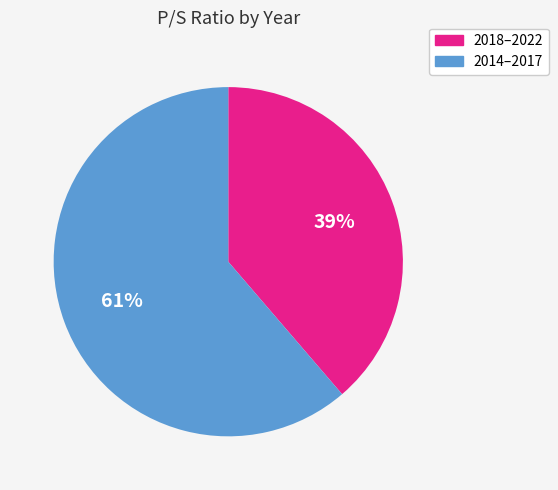

To the nearest percent, what is the average slice percentage?

50%